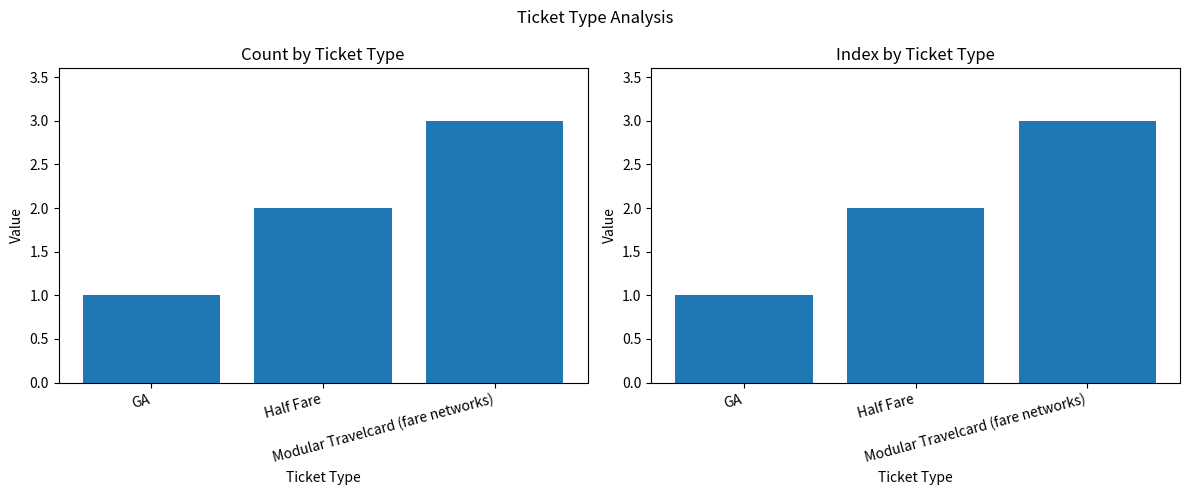

Which has a higher value, GA or Half Fare?

Half Fare